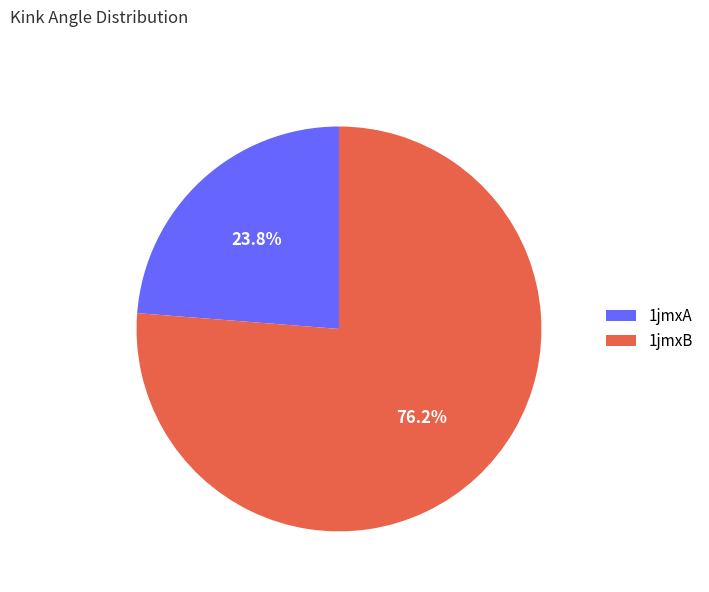

Combined, what portion of the pie is 1jmxB and 1jmxA?

100.0%